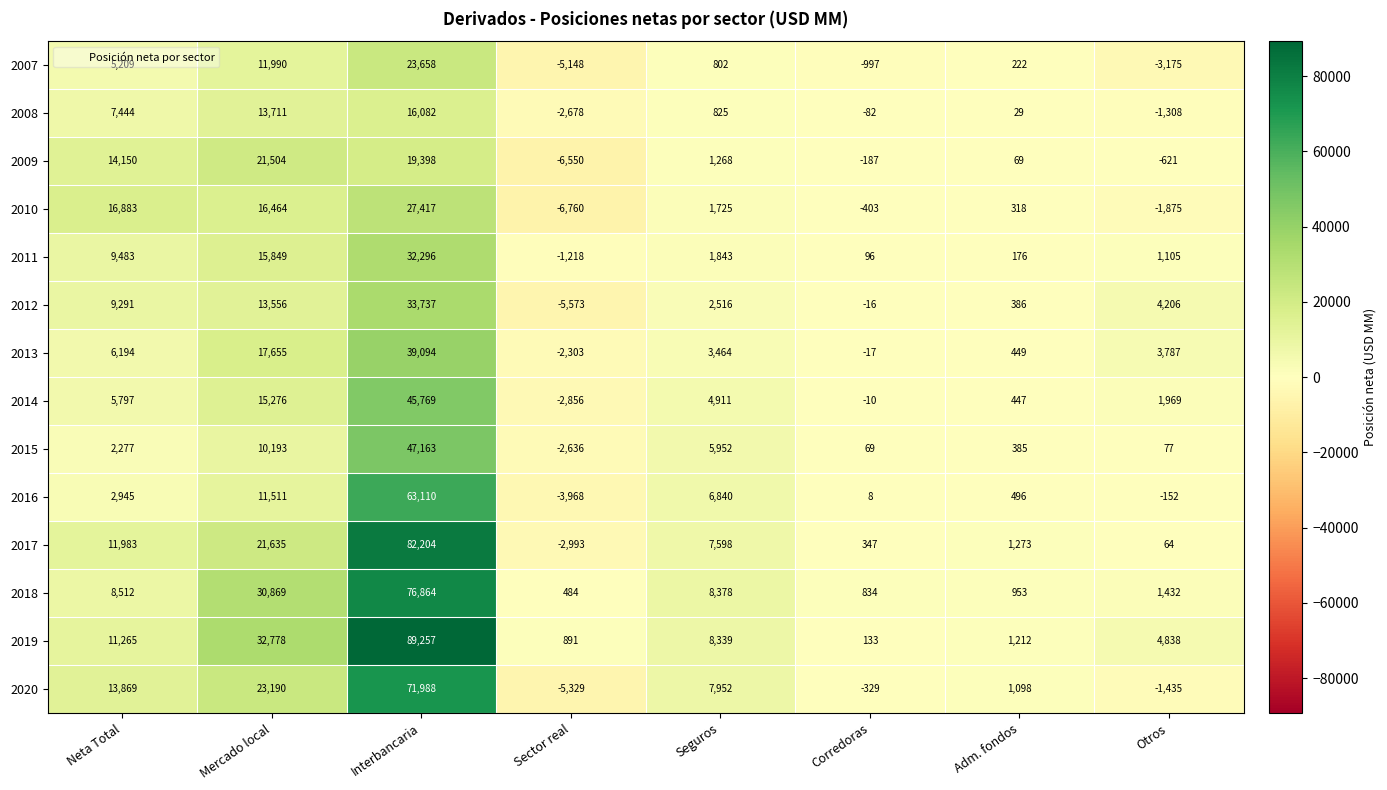

At how many categories does at least one series exceed 56924?

1